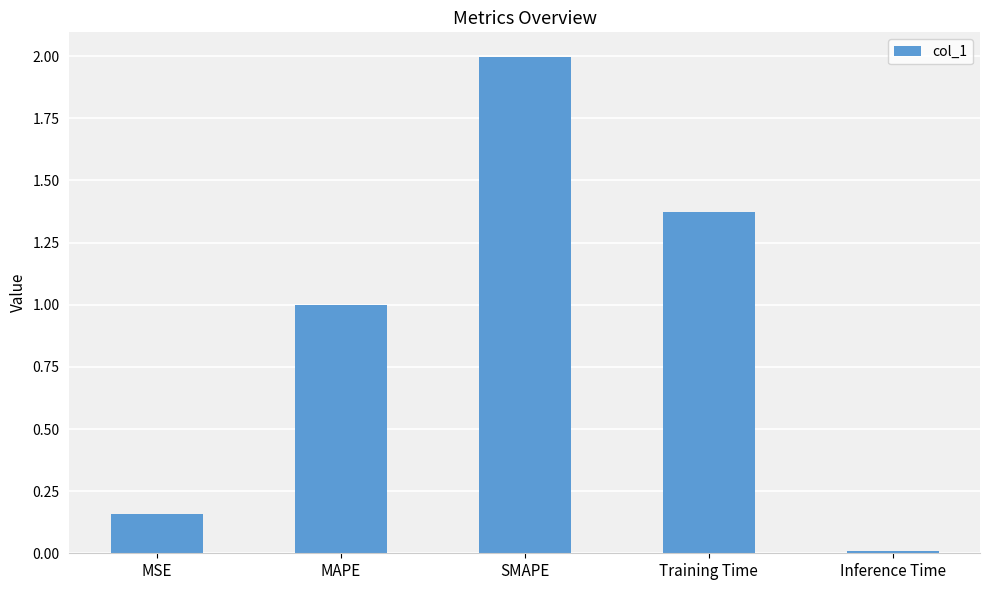

The chart shows a value of 1.7 at MAPE. True or false?

False